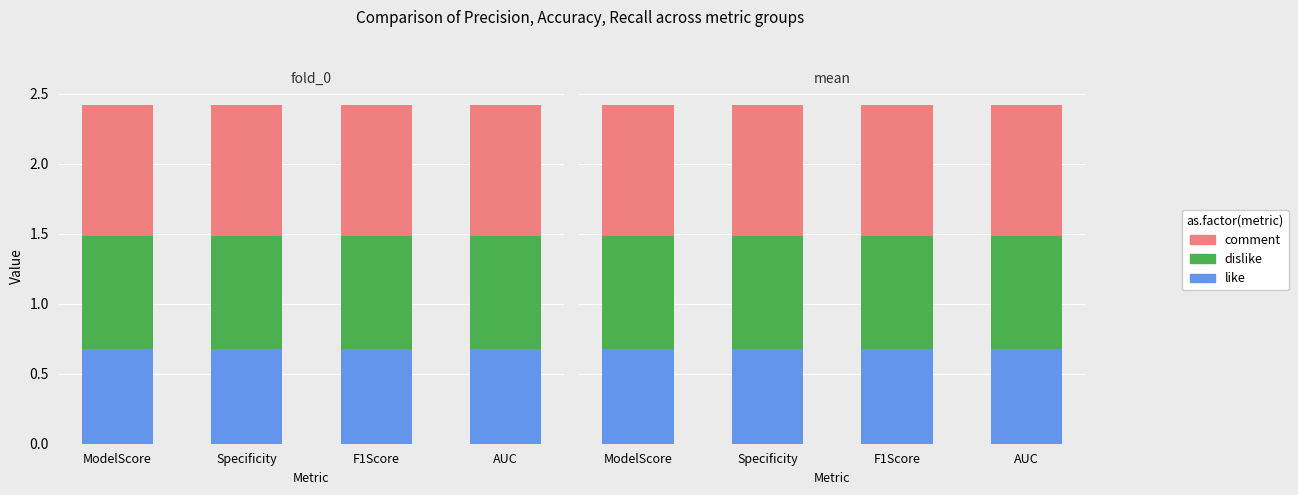

What is the maximum value for like?

0.7